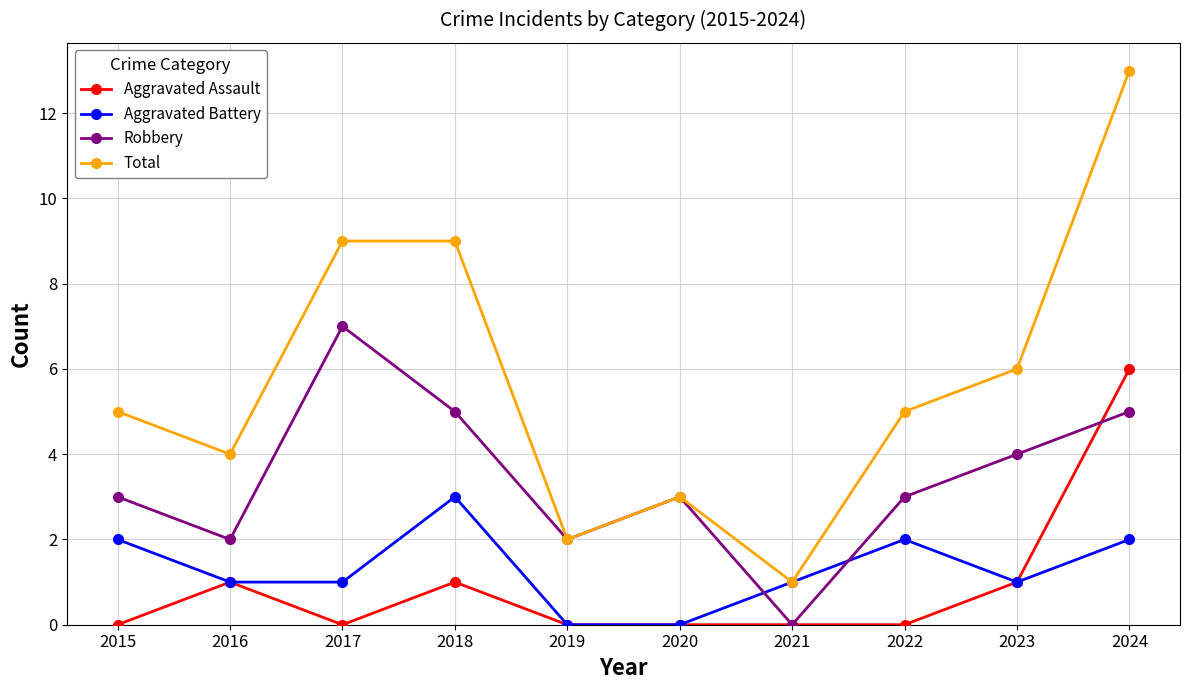

What is the spread (max minus min) of values at 2015?

5